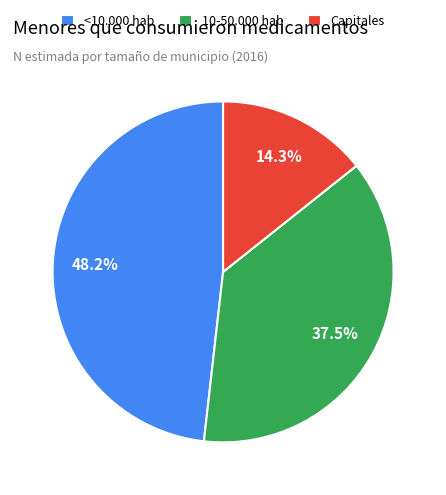

Which has a higher value, Capitales or <10.000 hab?

<10.000 hab